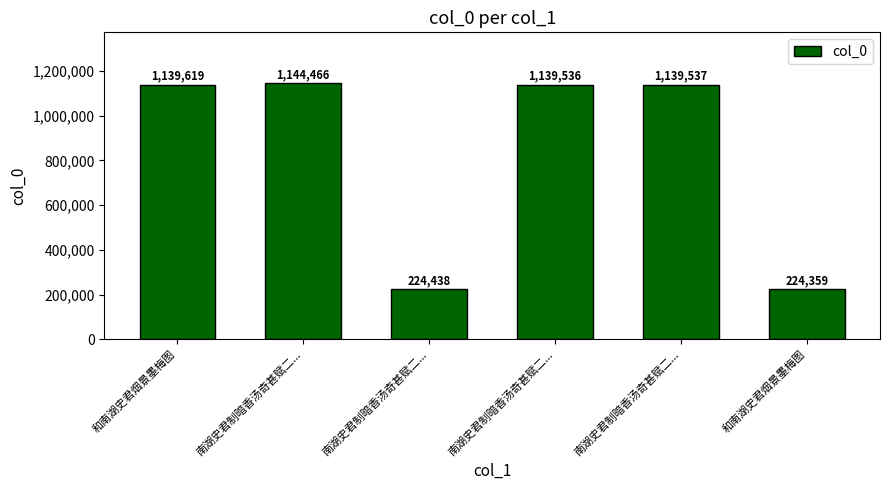

How many bars are there in total?

6